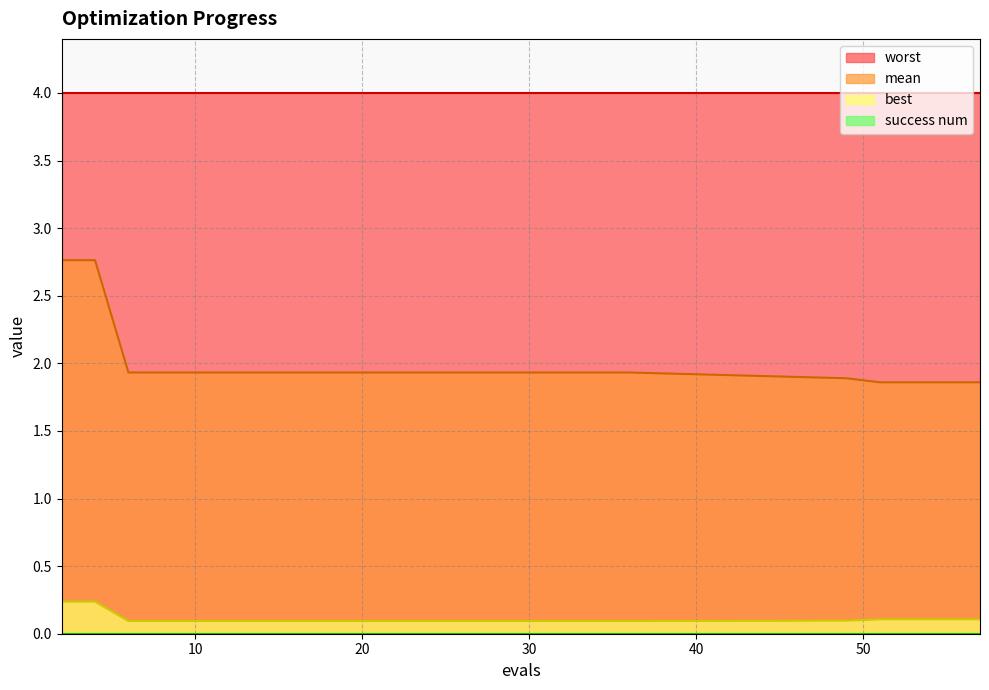

True or false: best has more than 1 points higher than both neighbors.

False